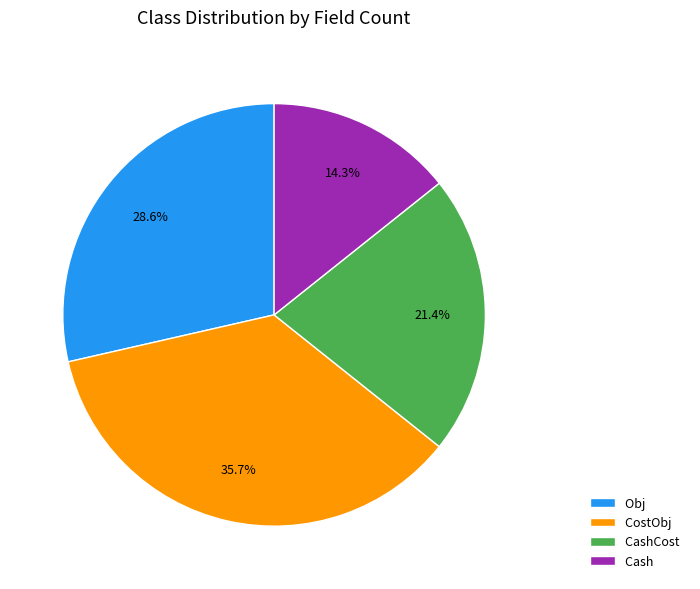

What is the ratio of the value at CostObj to the value at CashCost?

1.7